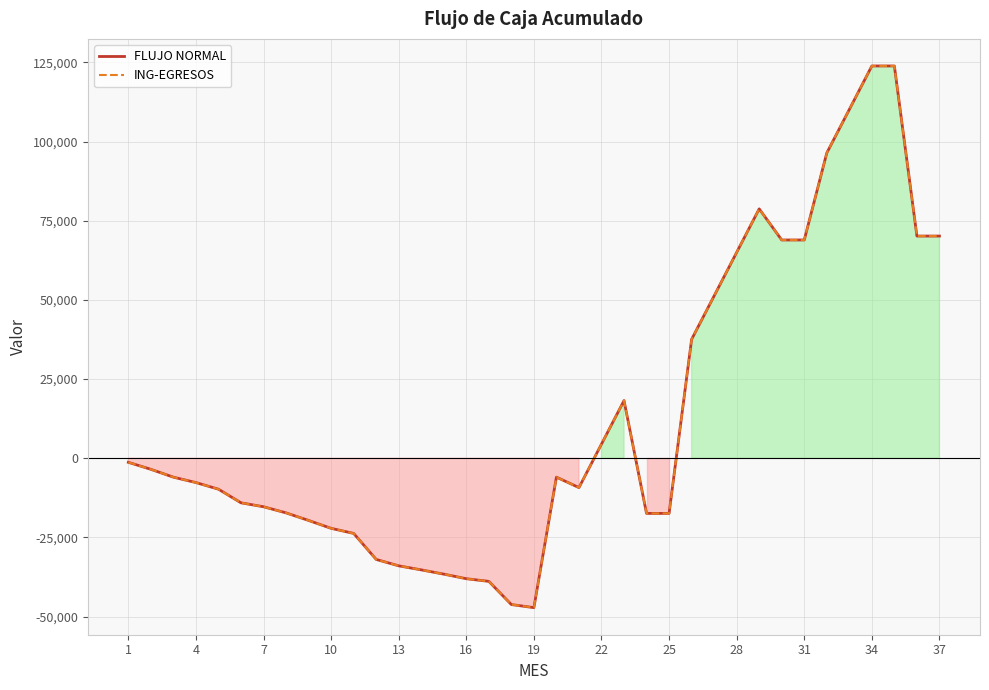

What are all the series names shown in the legend?

FLUJO NORMAL, ING-EGRESOS